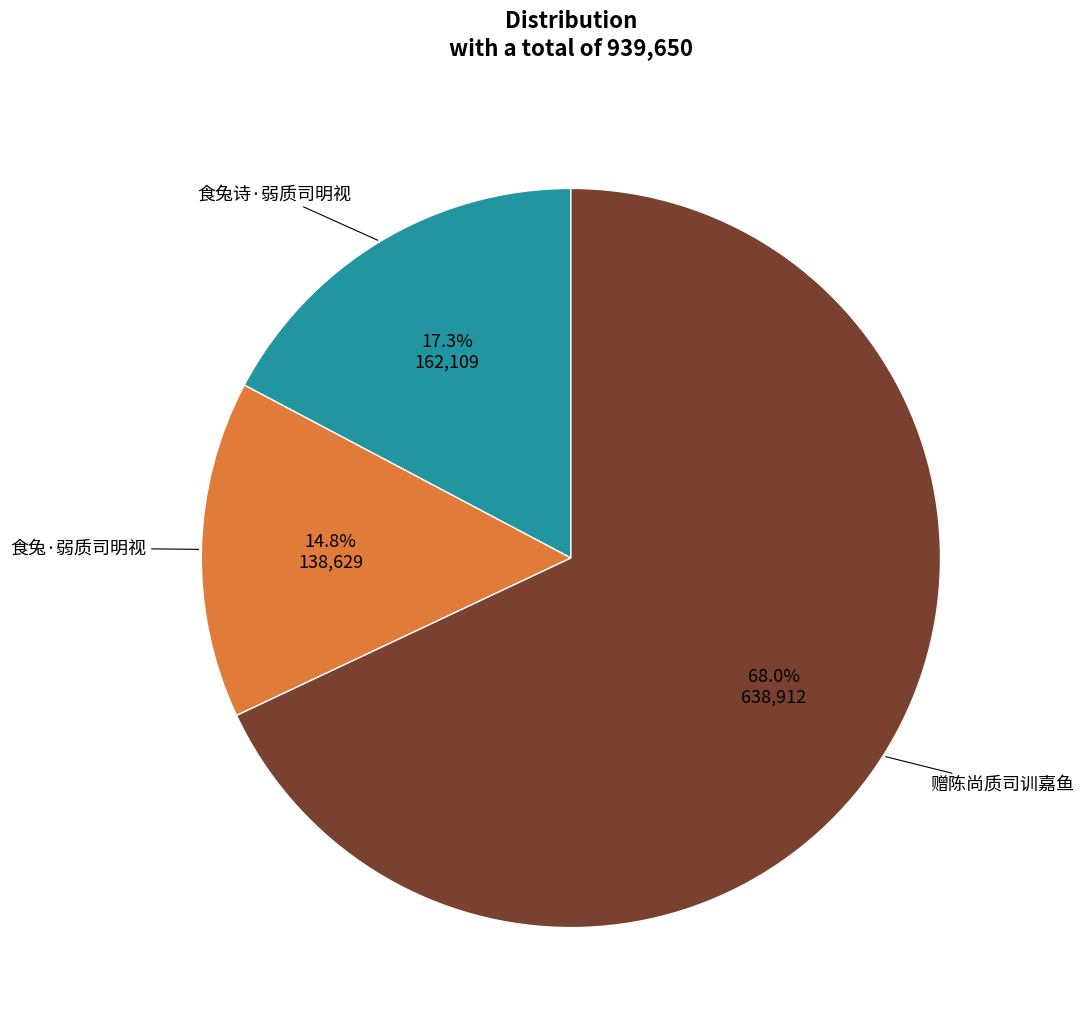

Is there any slice that represents more than half of the pie?

Yes